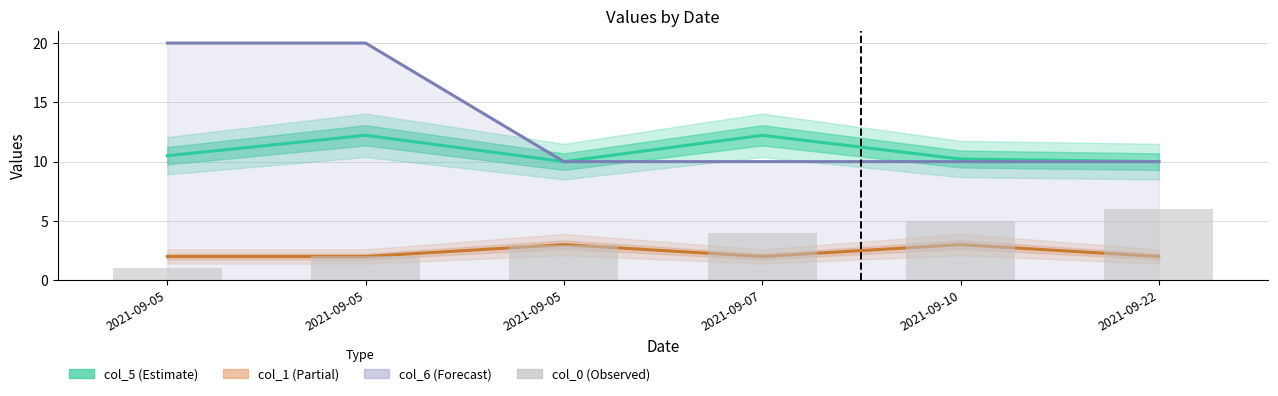

What is the difference between the second highest and second lowest values in the col_1 (Partial) series?

1.0